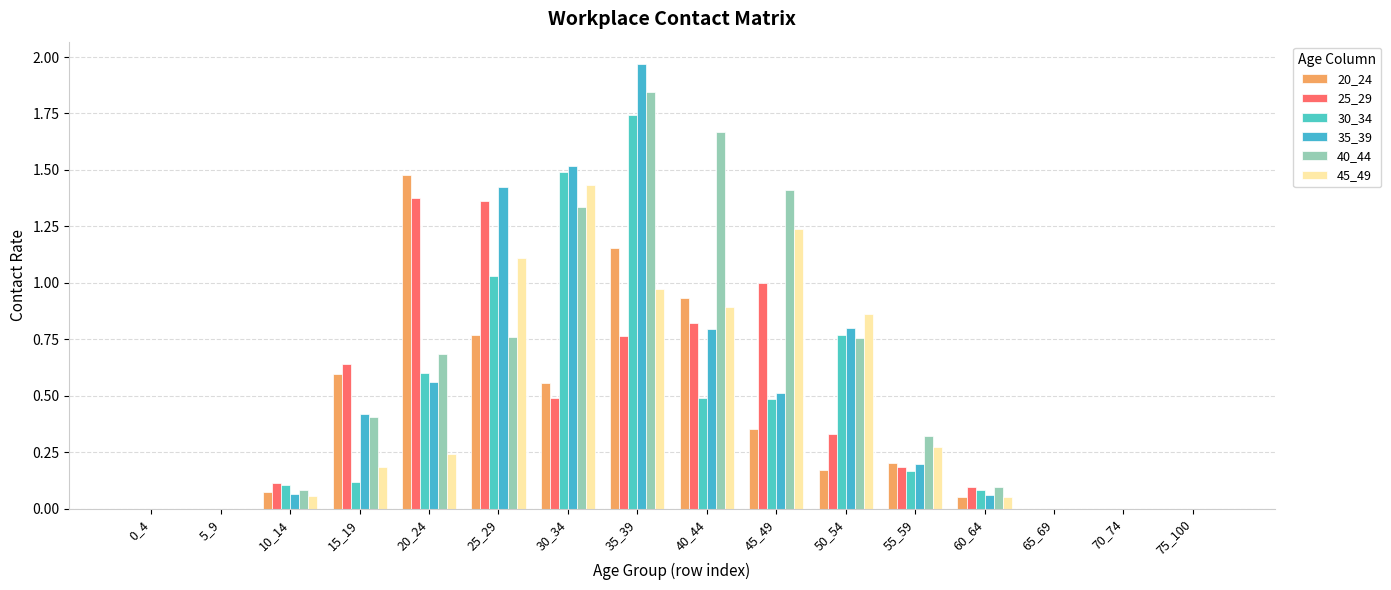

What is the difference between the maximum and minimum values in the 30_34 series?

1.7